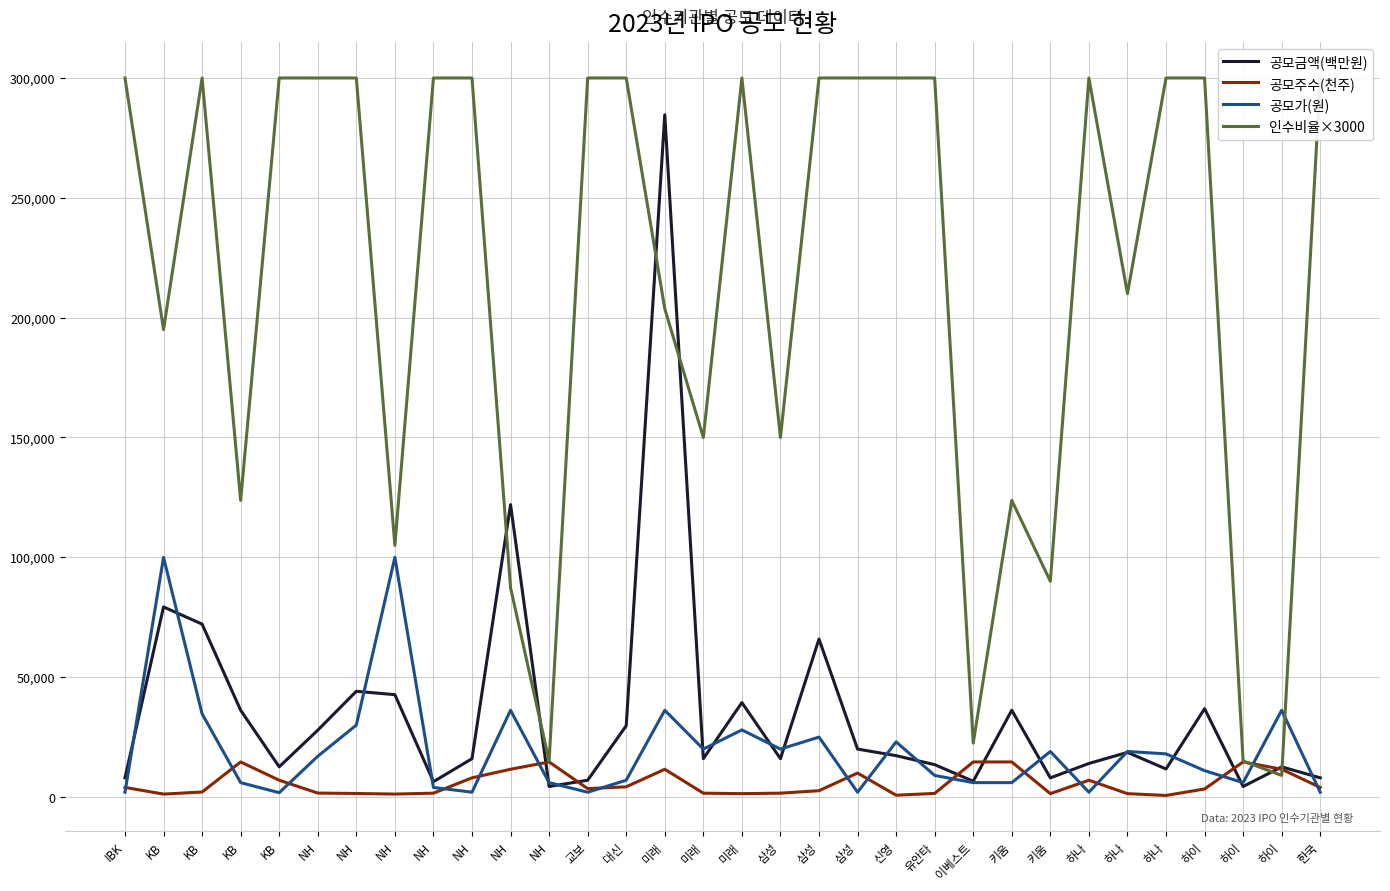

What is the total value across all series at NH?

346520.0